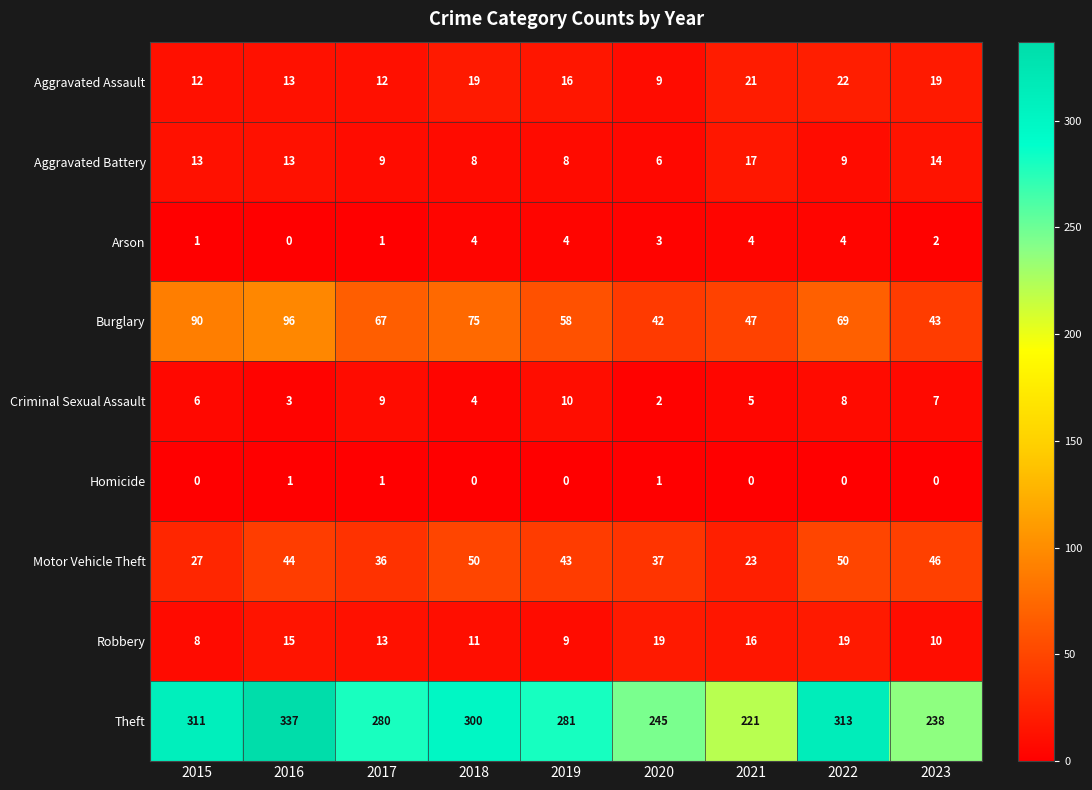

What is the total value across all series at 2022?

494